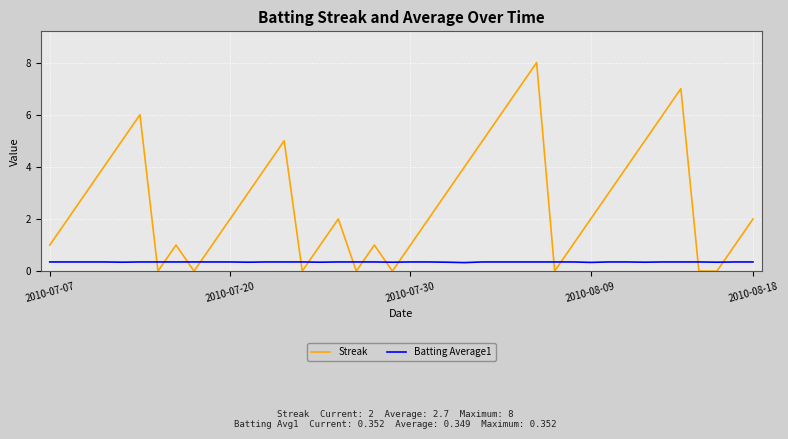

Rank the series by their maximum value, from highest to lowest.

Streak, Batting Average1